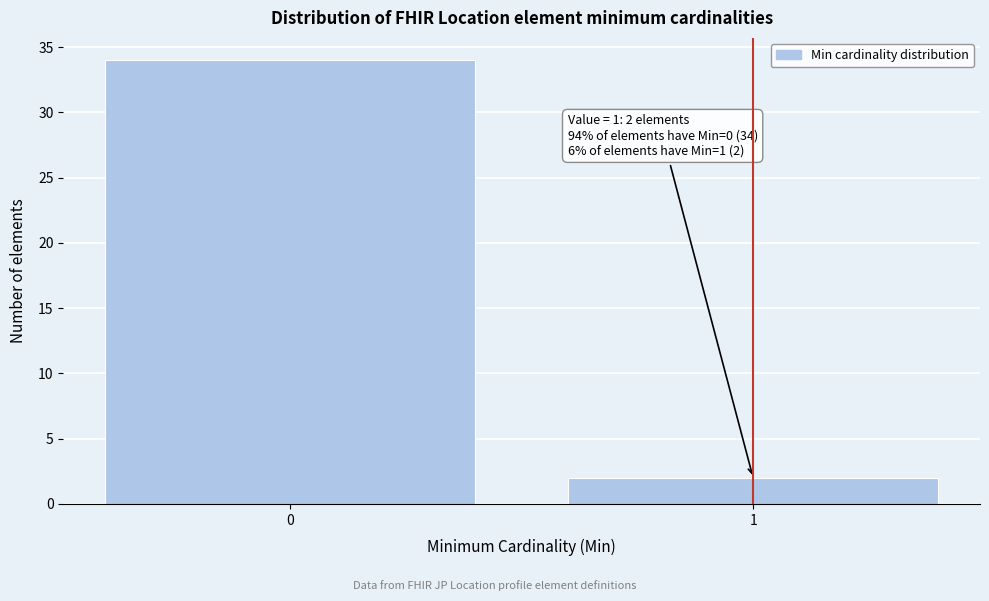

Reading left to right, extract all data points from this chart.

34	2